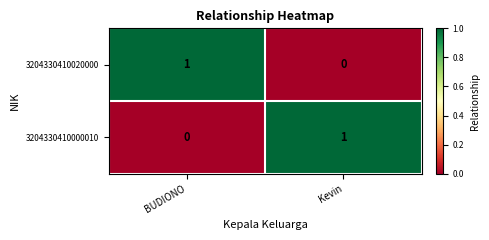

Which category has the highest value in the 3204330410020000 series?

BUDIONO